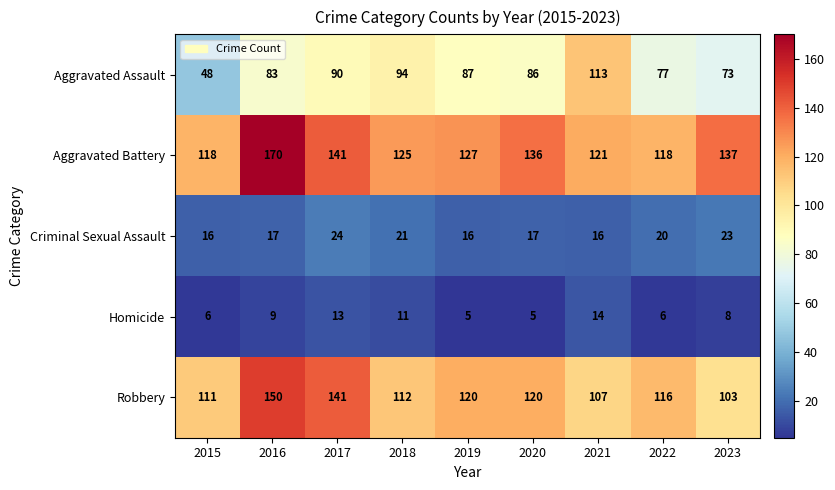

What is the spread (max minus min) of values at 2019?

122